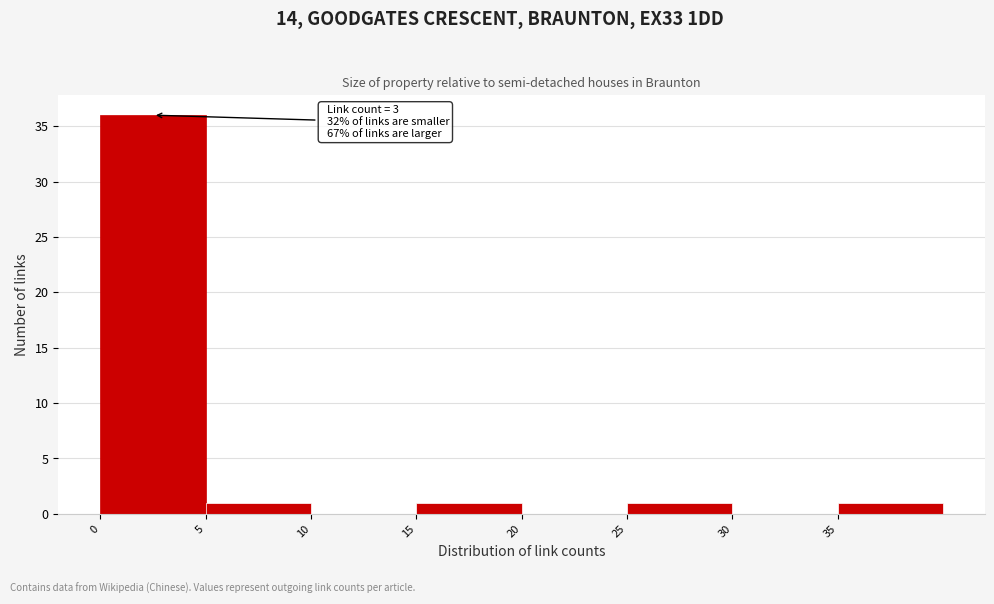

Which range on the x-axis has the tallest bar?

0 to 5